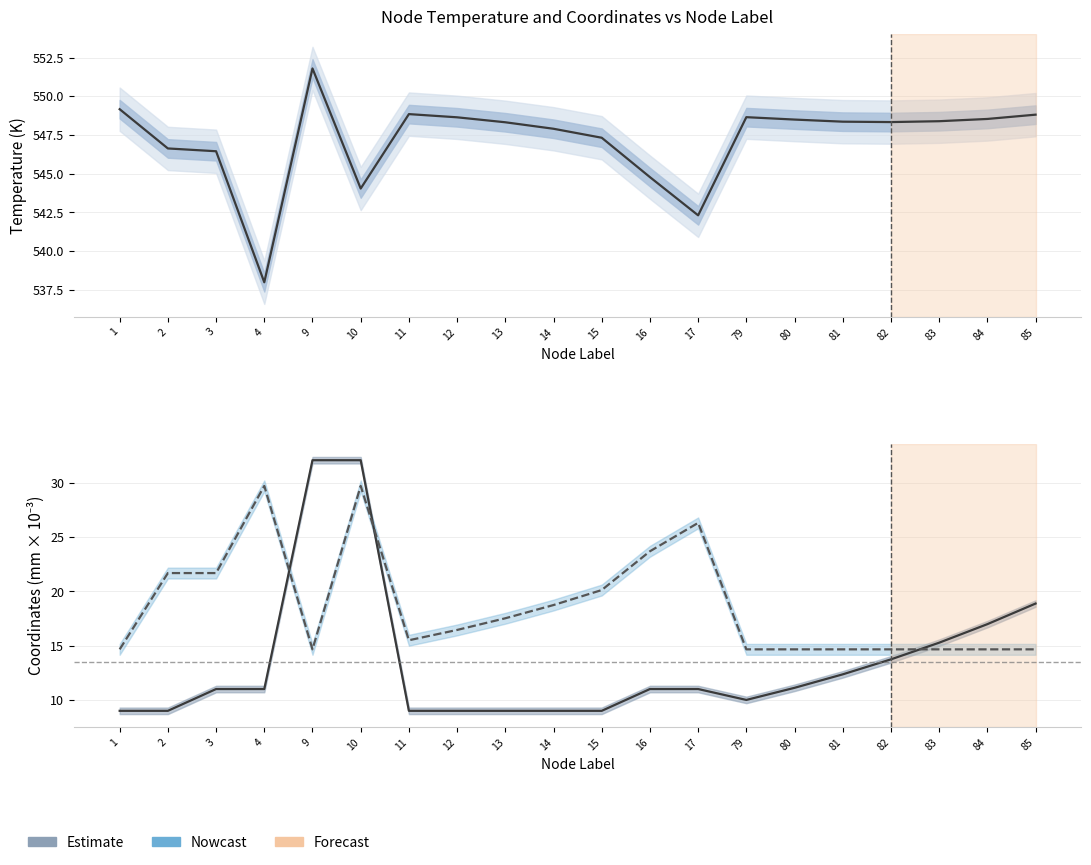

Which has a higher value, 2 or 83?

83